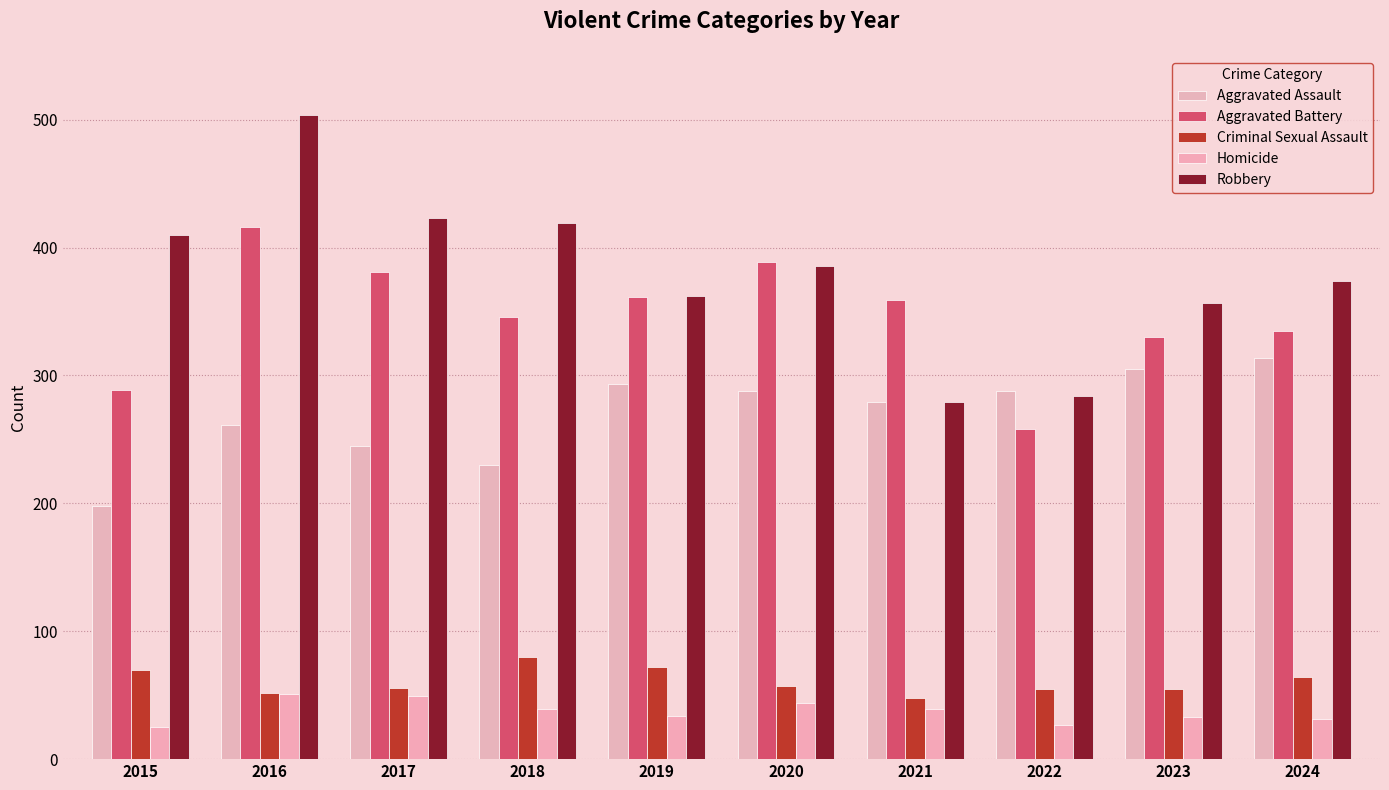

How many bars are there in each group?

5